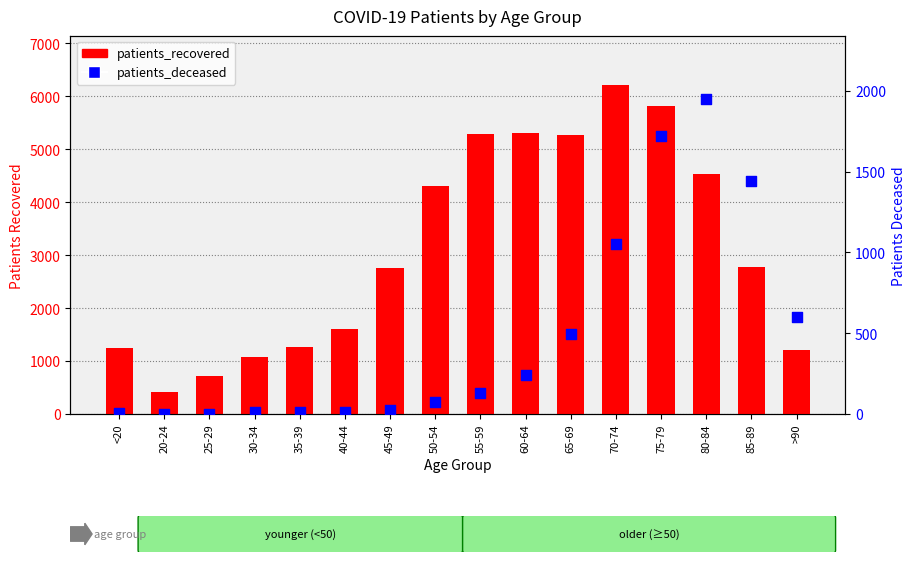

Which series has the largest total across all categories?

patients_recovered